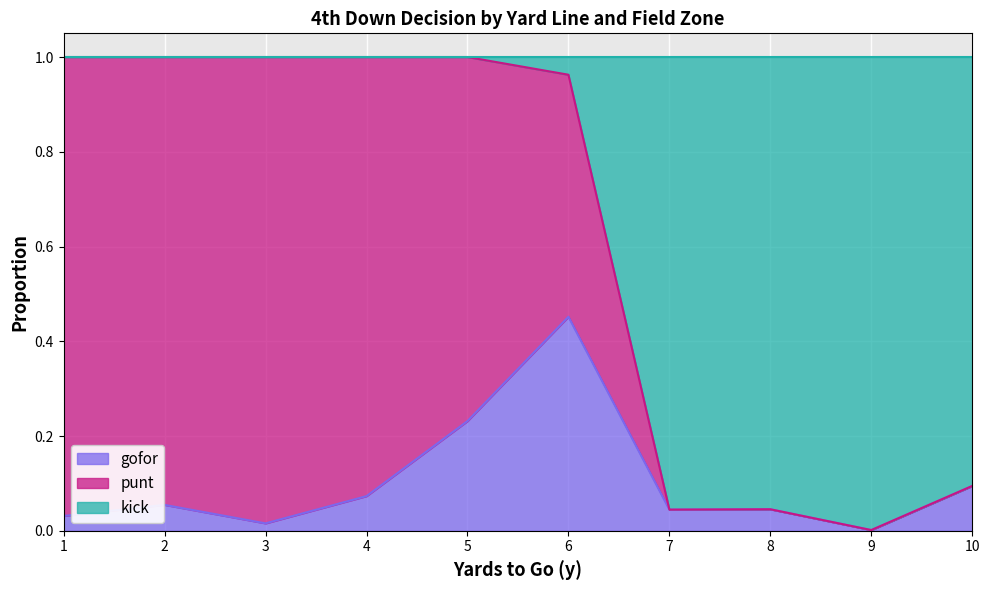

Which category has the highest value in the gofor series?

6